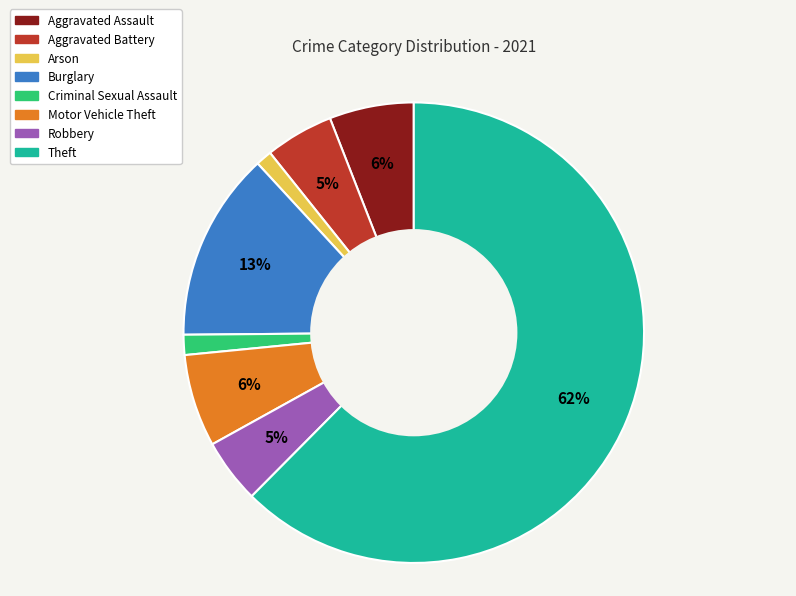

Which category has the biggest portion of the pie?

Theft